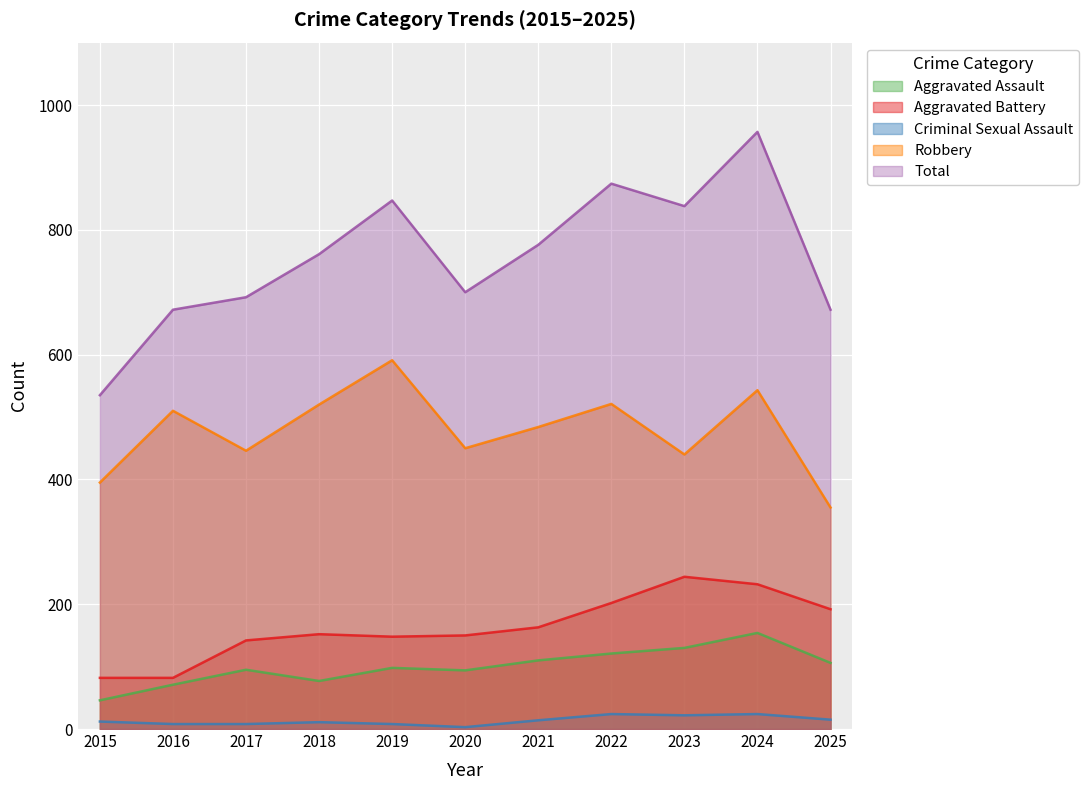

True or false: Aggravated Assault has a value of 77 at 2018.

True